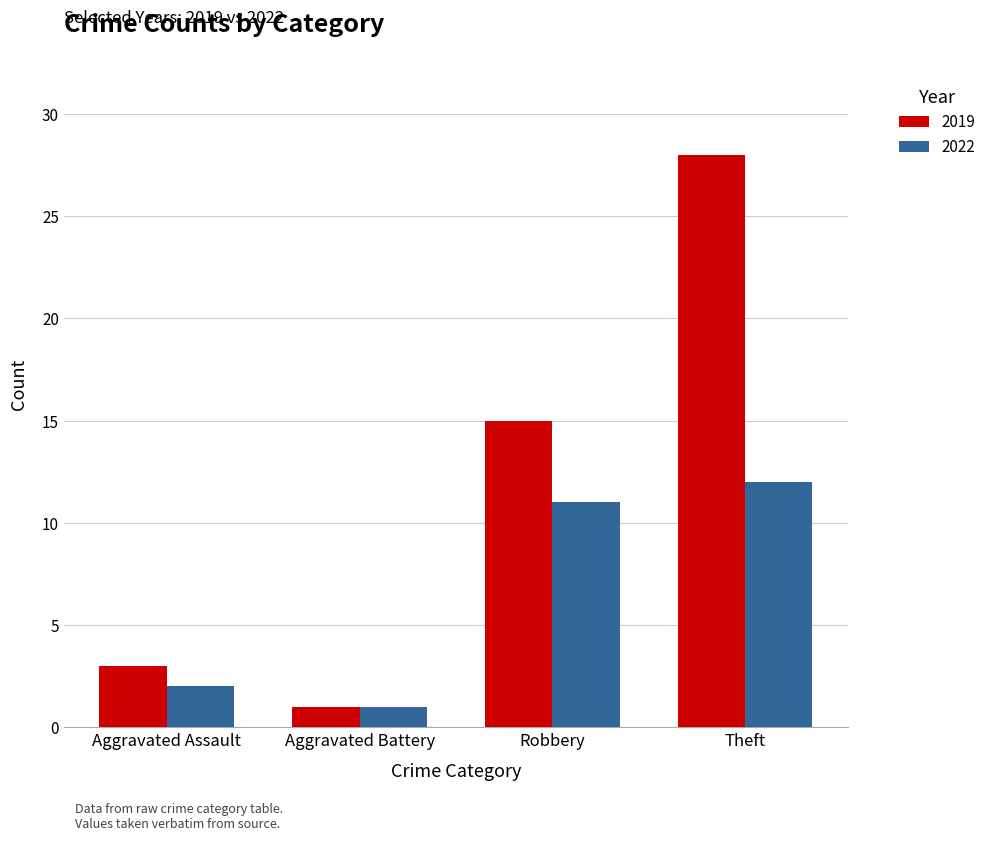

Count the number of categories in the chart.

4